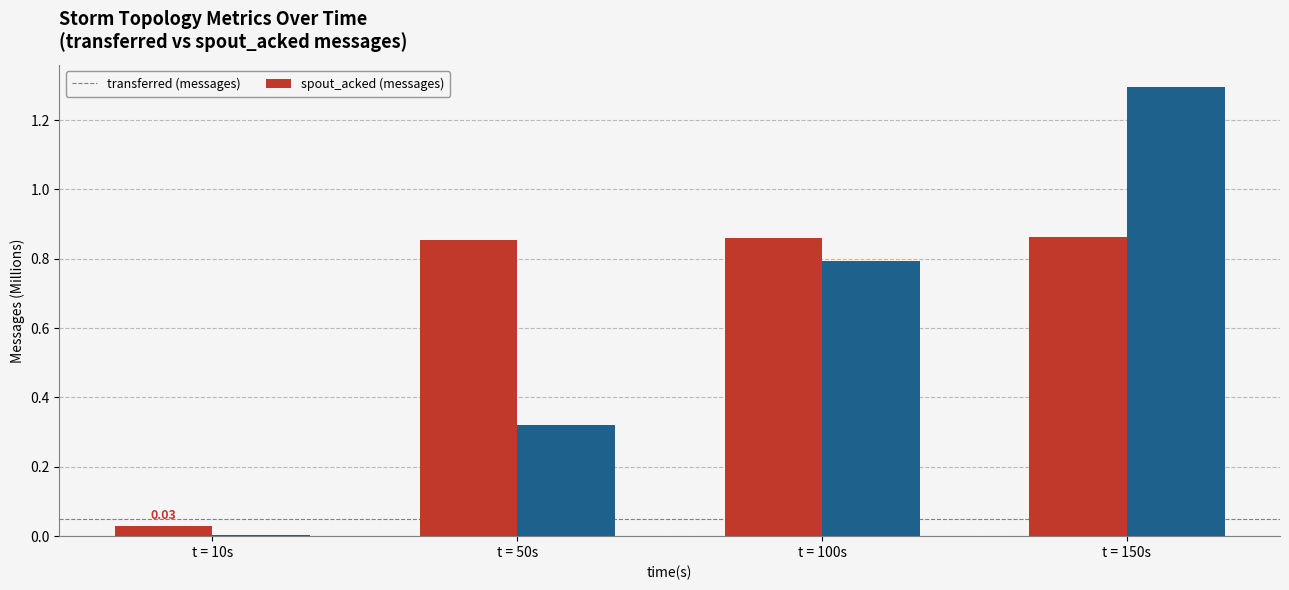

Is it true that transferred (messages) equals 0.5 at t = 100s?

False